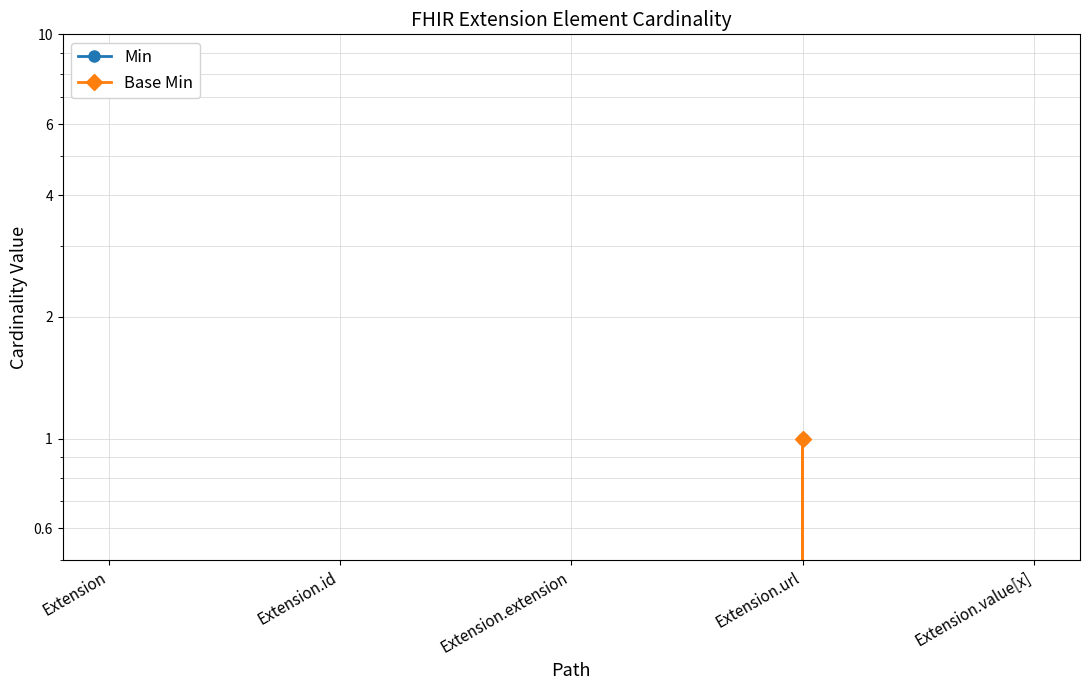

Is this an area chart (filled region under the line)?

No